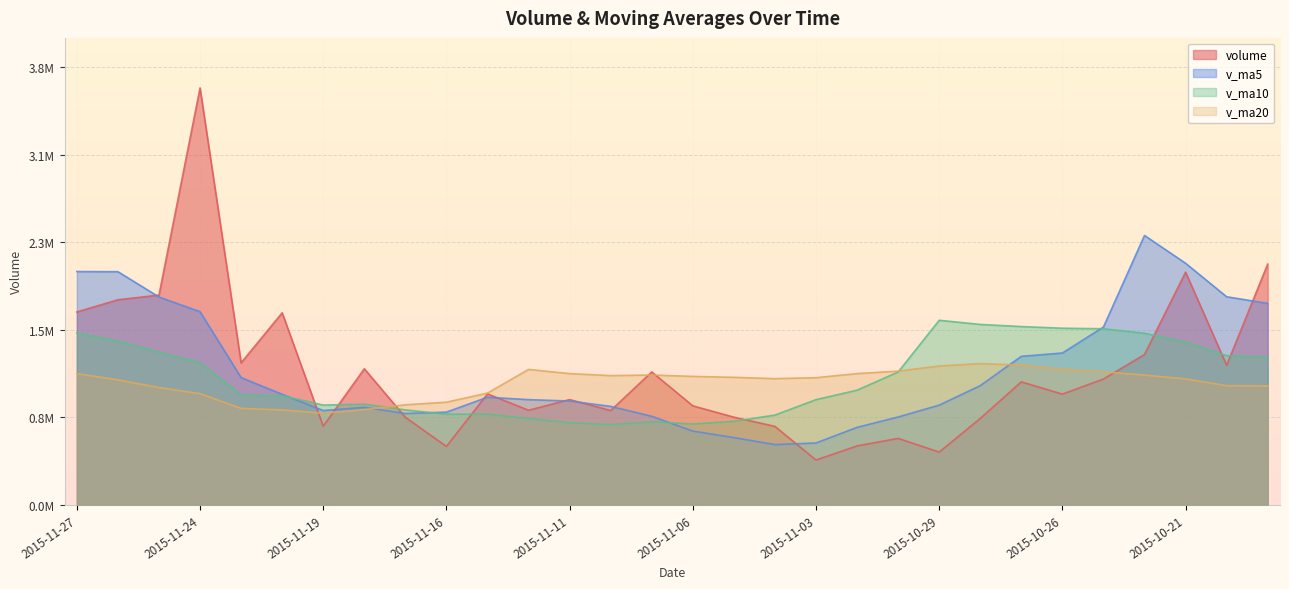

Which series ends up on top after the final intersection of volume and v_ma5?

volume